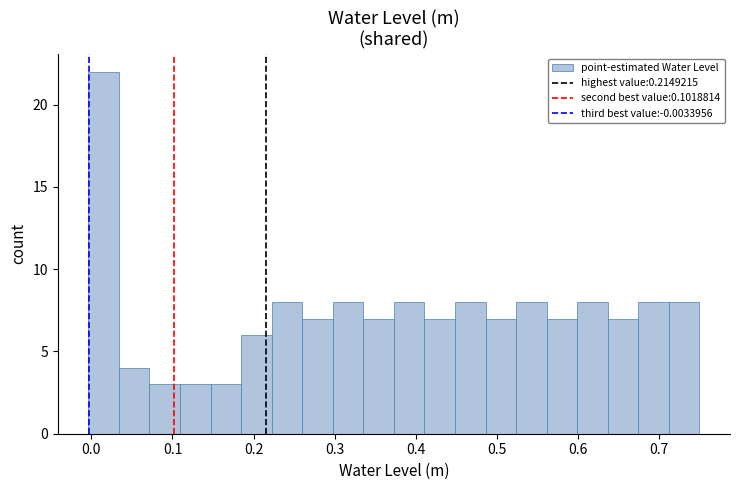

Read against the x-axis, roughly where is the centre of the tallest bar?

0.02